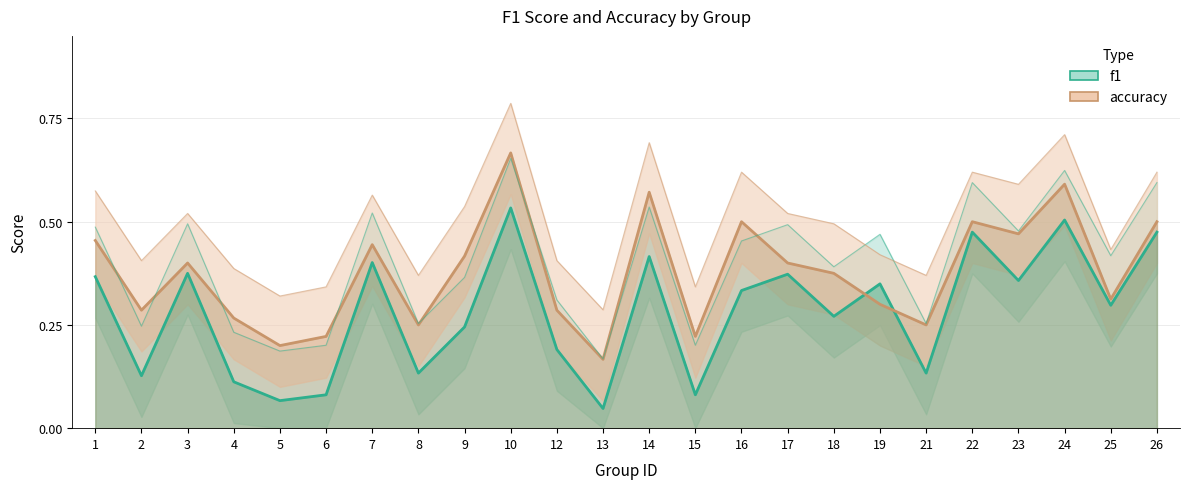

In accuracy, how many points are lower than both neighbors (excluding endpoints)?

8